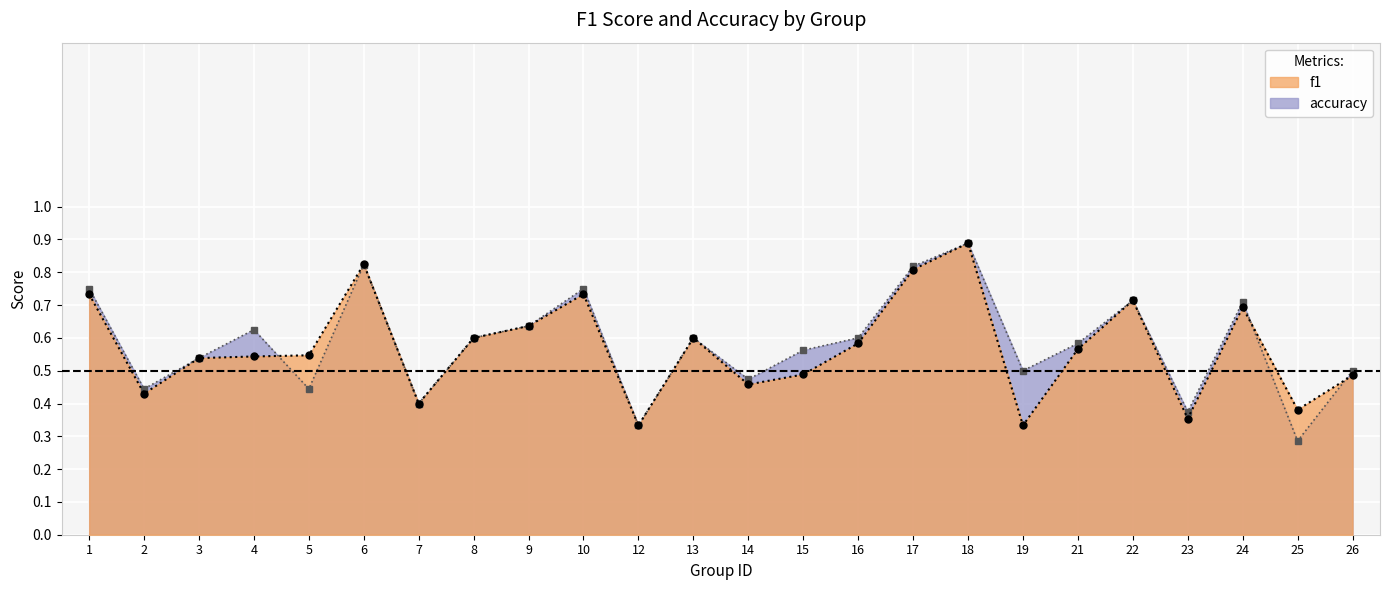

Which series has the largest range (max minus min)?

accuracy